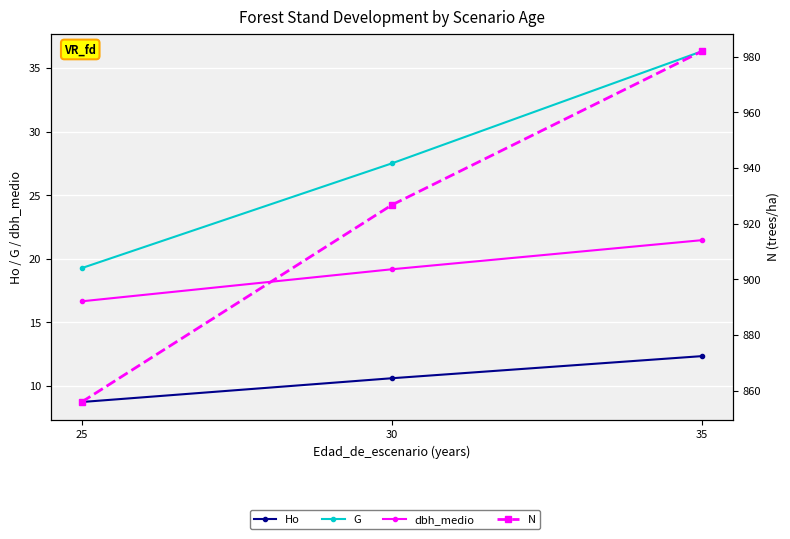

What is the difference between the highest and lowest values at 30?

916.1